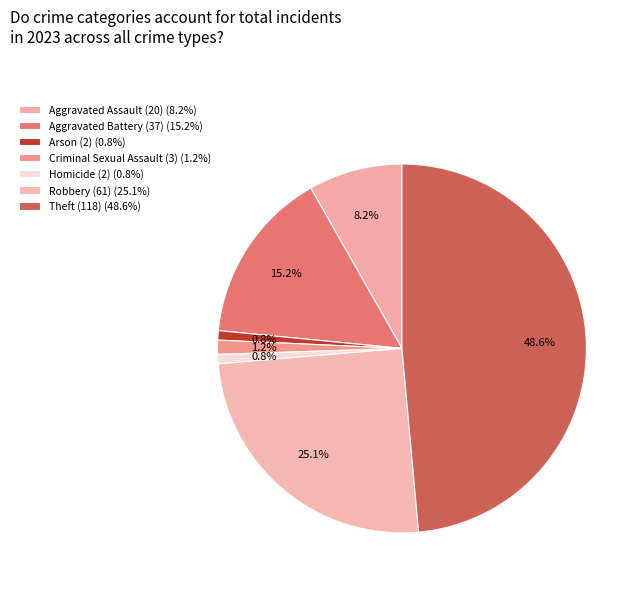

To the nearest percent, what portion does Homicide (2) represent?

1%